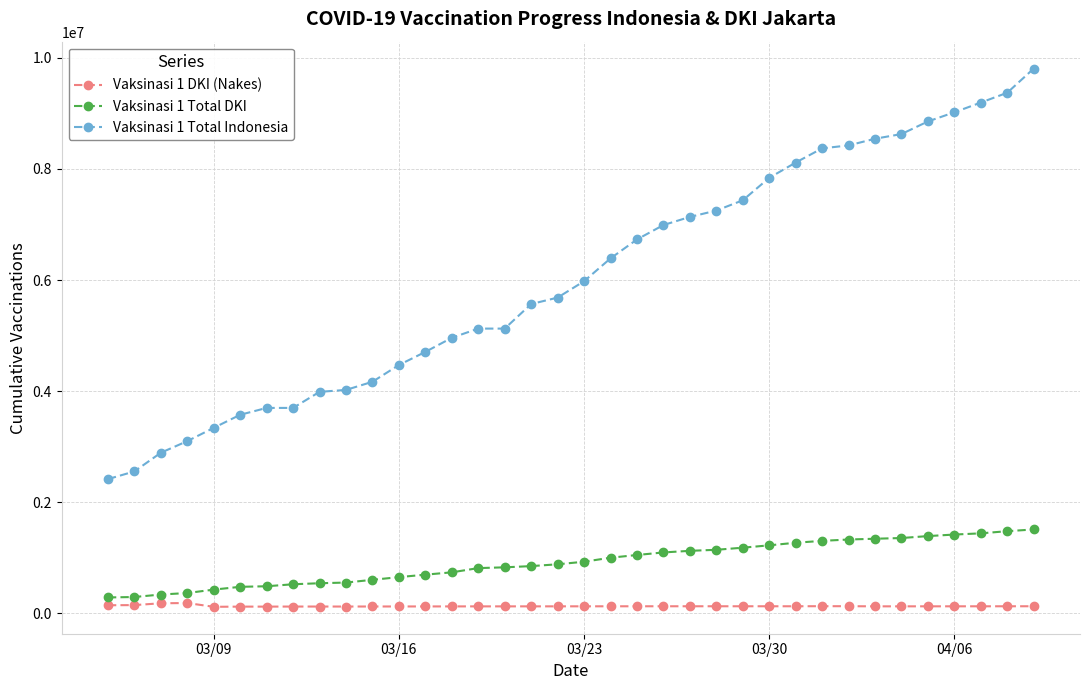

What is the minimum value for Vaksinasi 1 Total Indonesia?

2413615